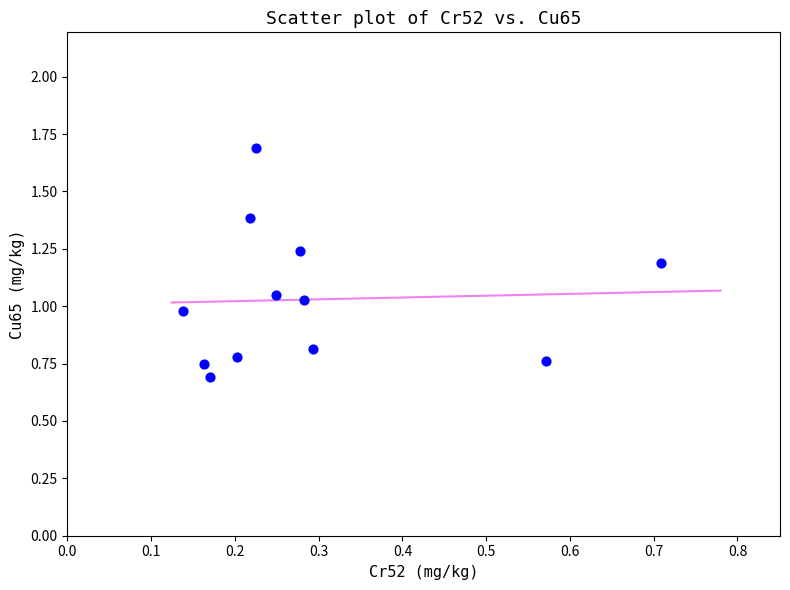

What is the average X value?

0.3